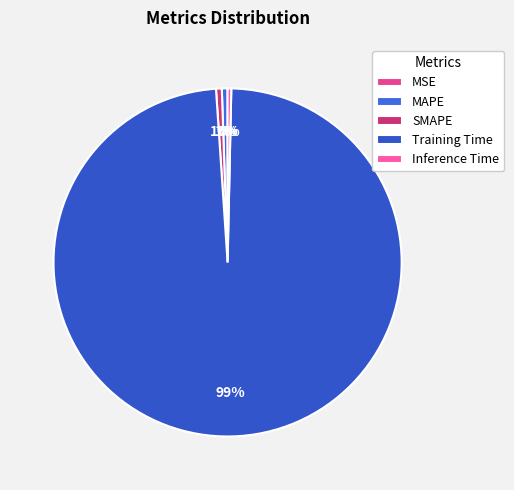

Count the number of slices in the pie.

5